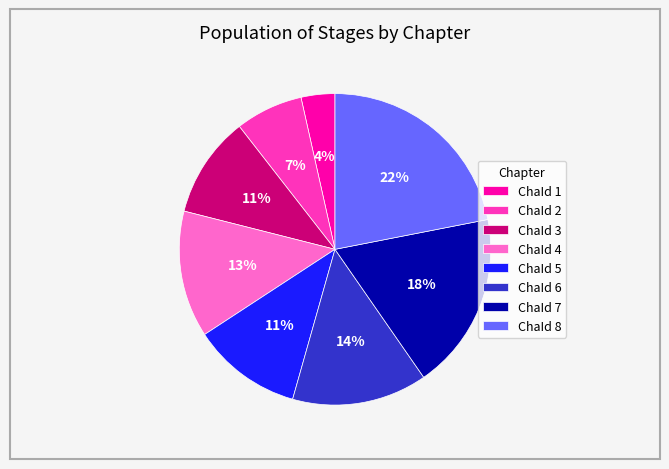

How many slices are in this pie chart?

8